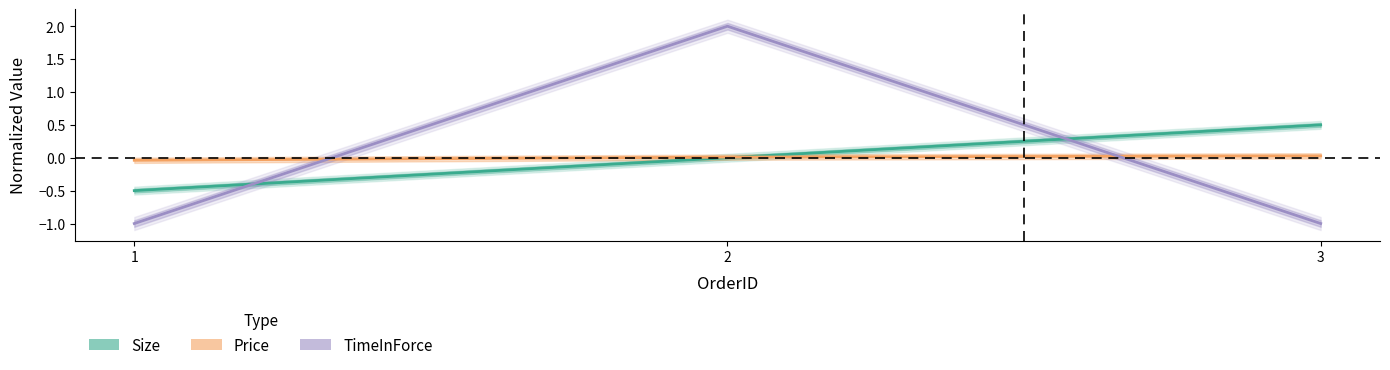

What is the lowest value of the Size series?

-0.5